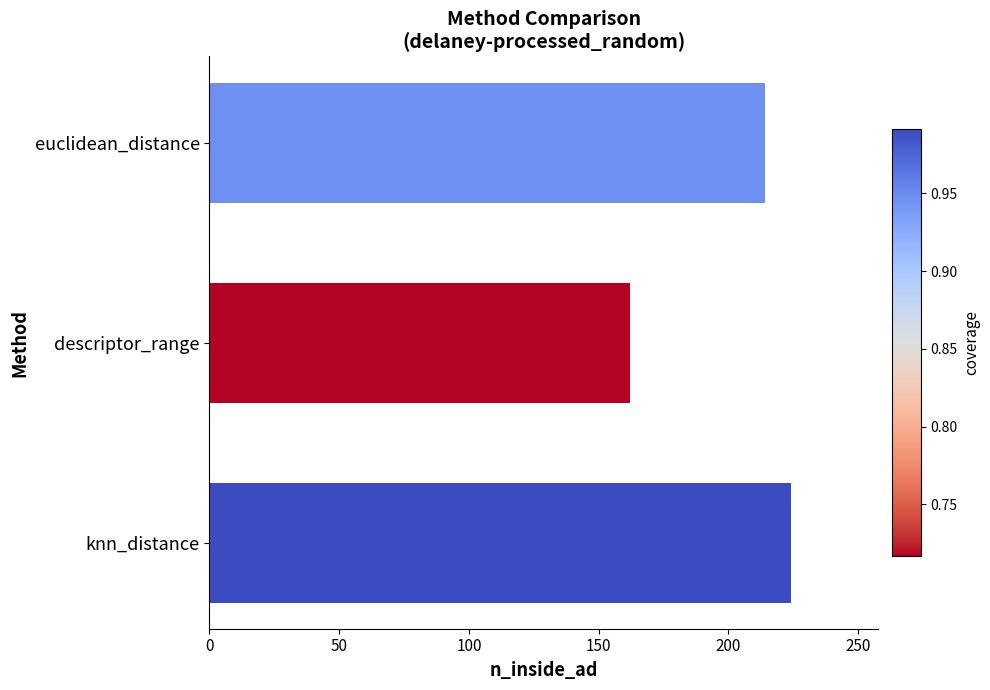

What is the change in value from descriptor_range to euclidean_distance?

+52